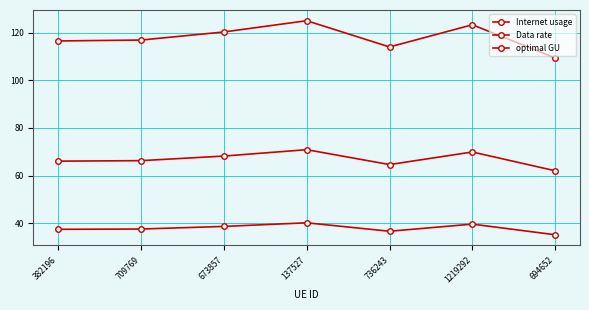

What is the minimum value shown in the chart?

35.2